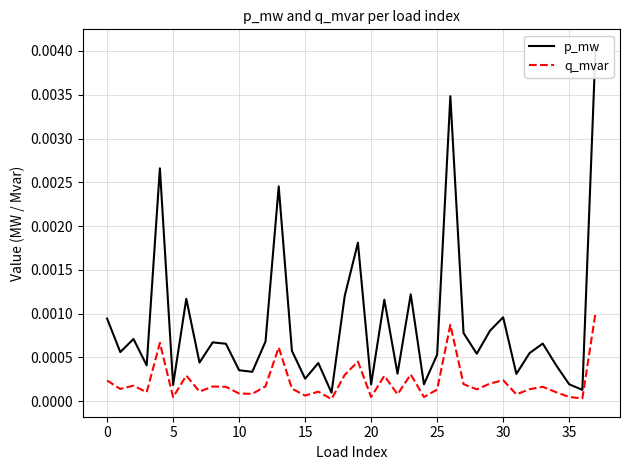

The value of p_mw at 10 is 0.0. True or false?

False